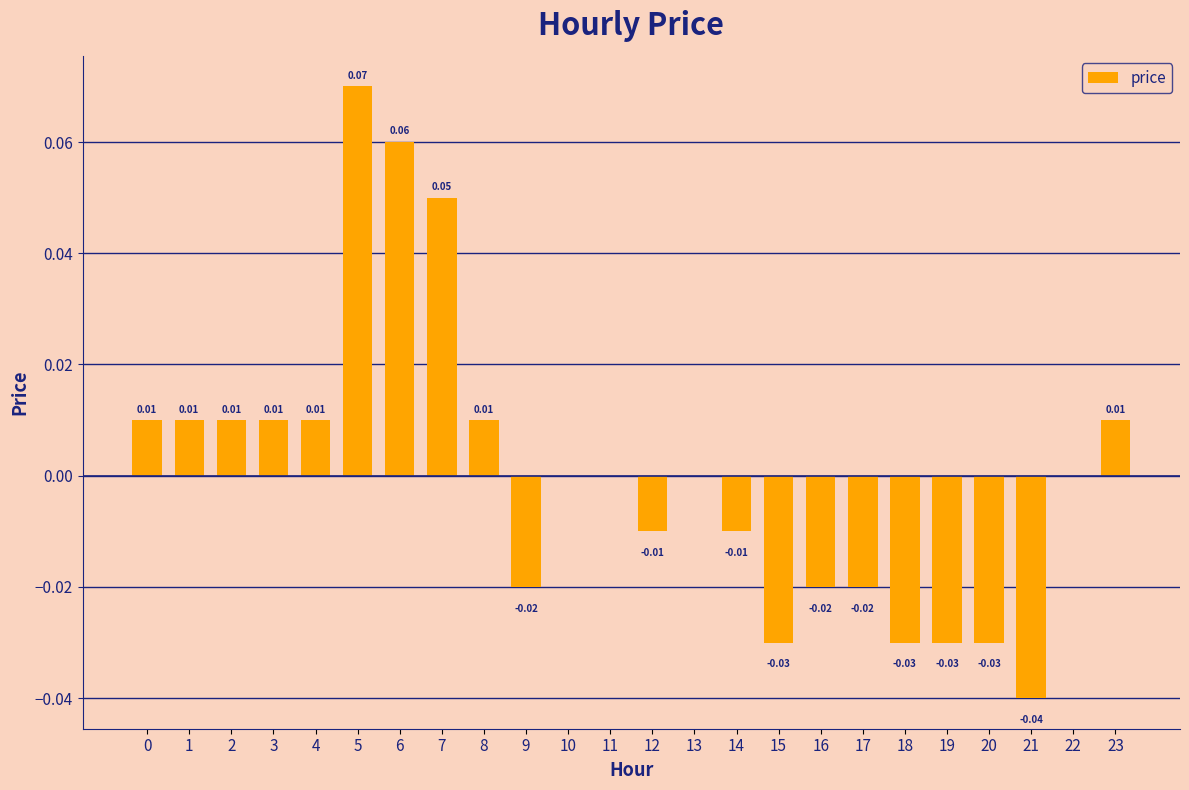

Between 19 and 3, which is larger?

3